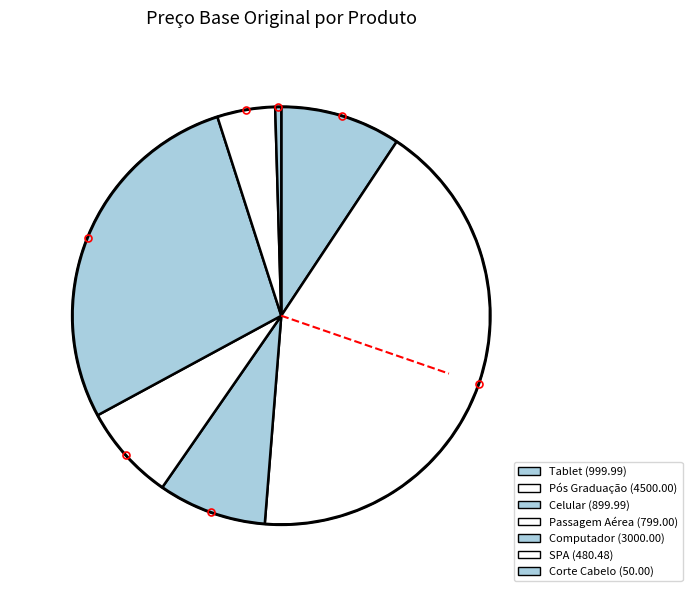

To the nearest percent, what is the average slice percentage?

14%